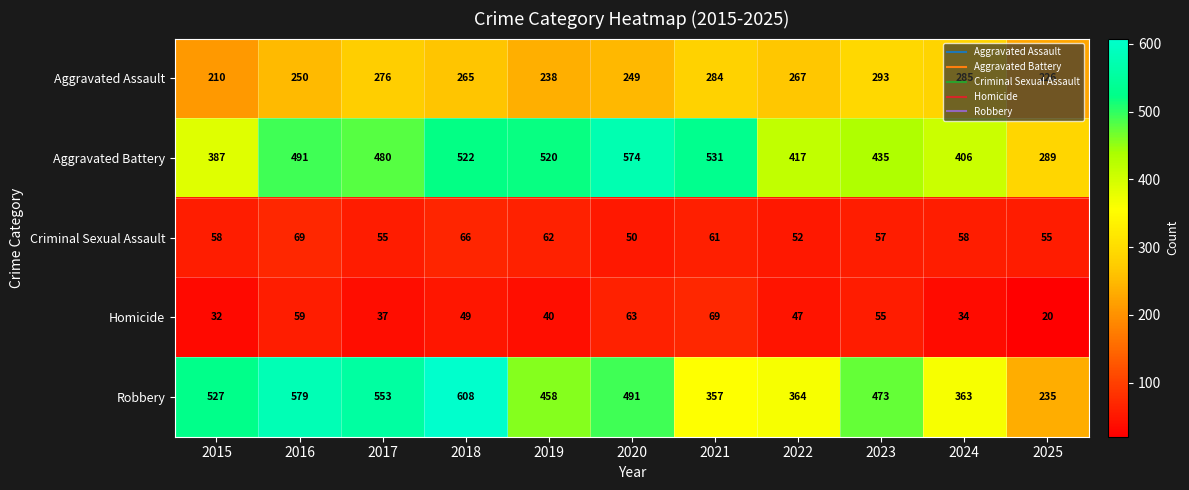

At which category is the sum across all series the highest?

2018